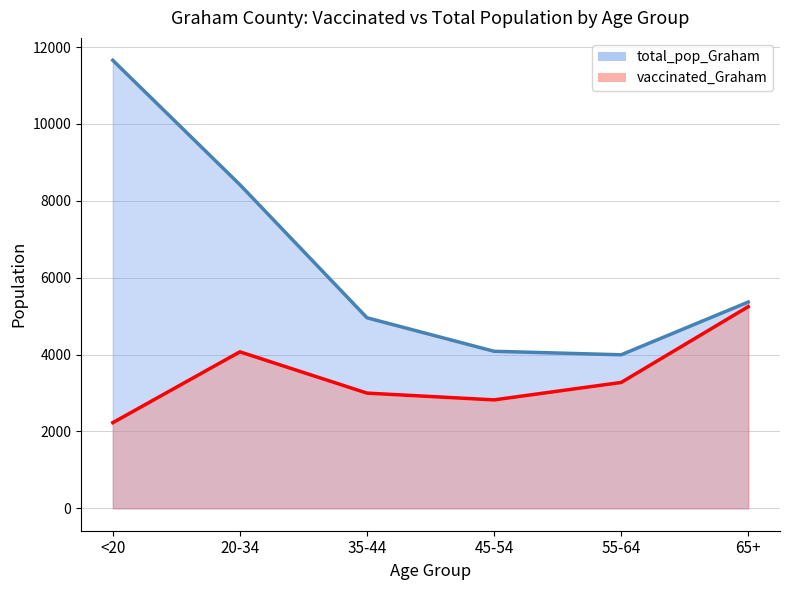

Is it true that total_pop_Graham equals 6480 at 45-54?

False